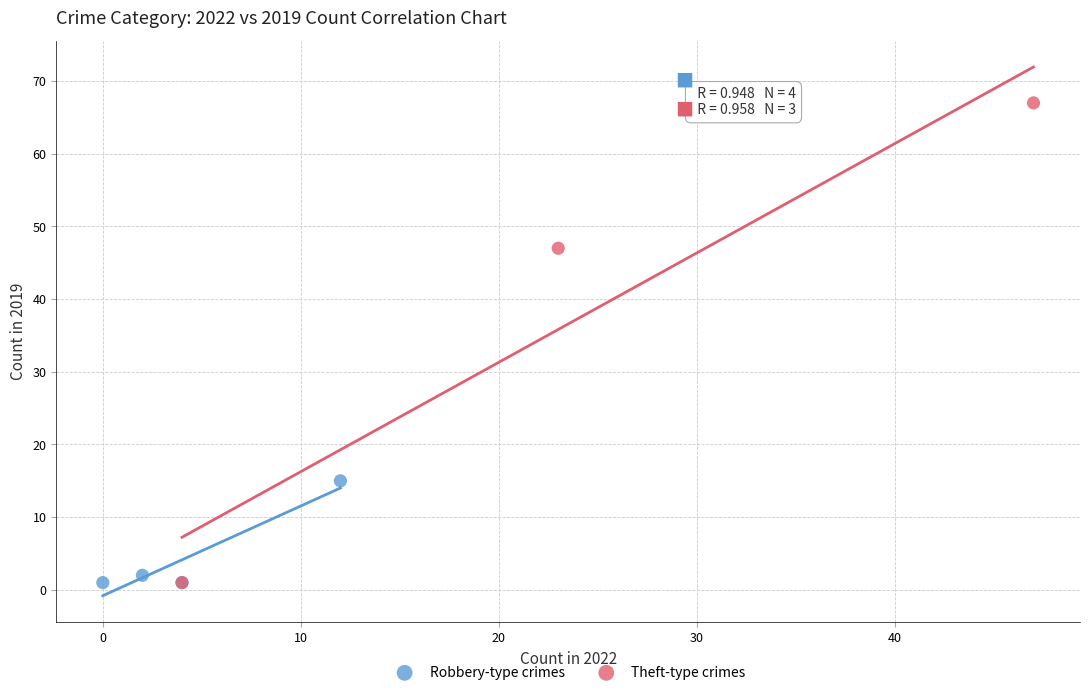

Which series reaches the maximum Y coordinate?

Theft-type crimes